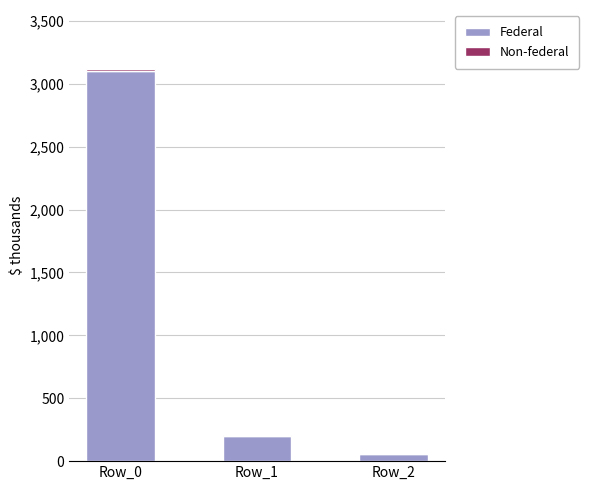

At which label is Federal closest to 1581?

Row_1